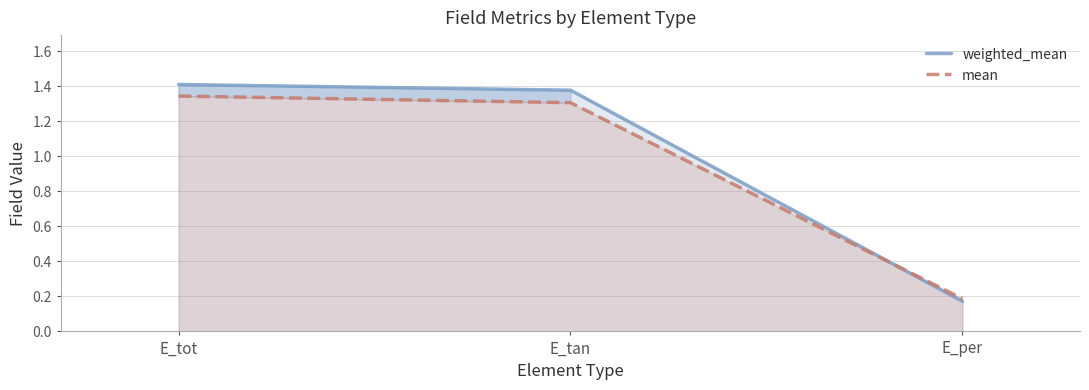

Reading left to right, extract all data points from this chart.

weighted_mean: E_tot=1.4	E_tan=1.4	E_per=0.2
mean: E_tot=1.3	E_tan=1.3	E_per=0.2